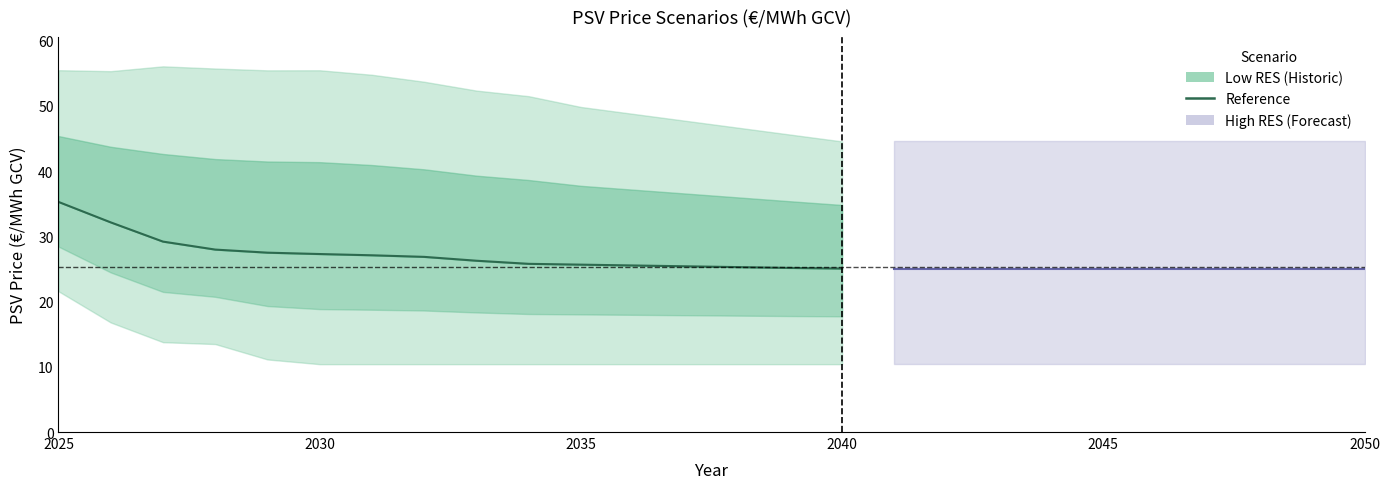

What is the label of the 15th point from the right?

2030